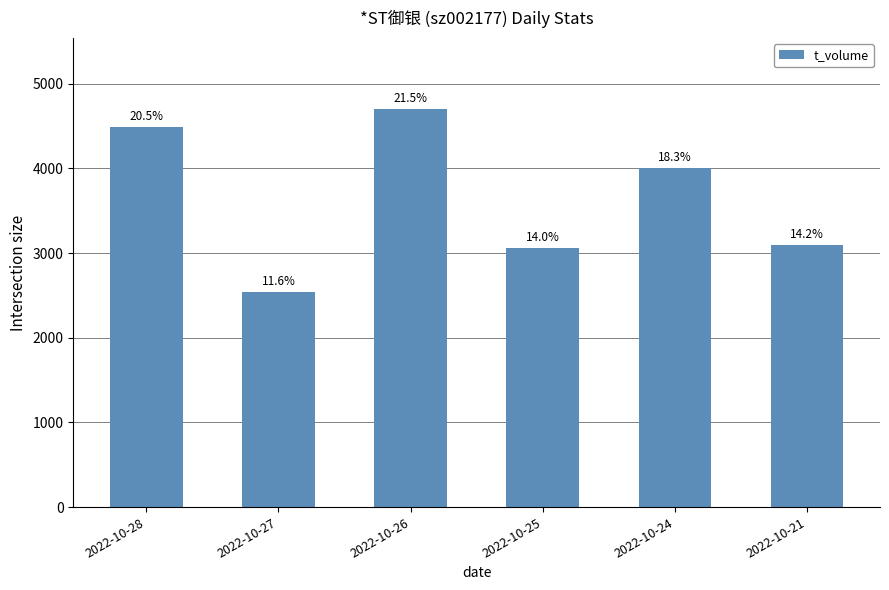

Does the chart contain any negative values?

No